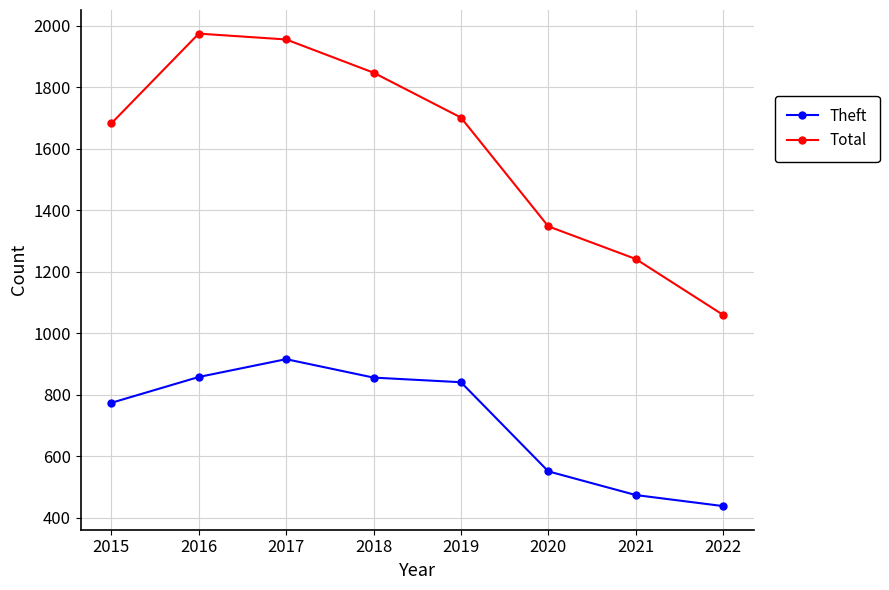

What is the average value of the Total series?

1602